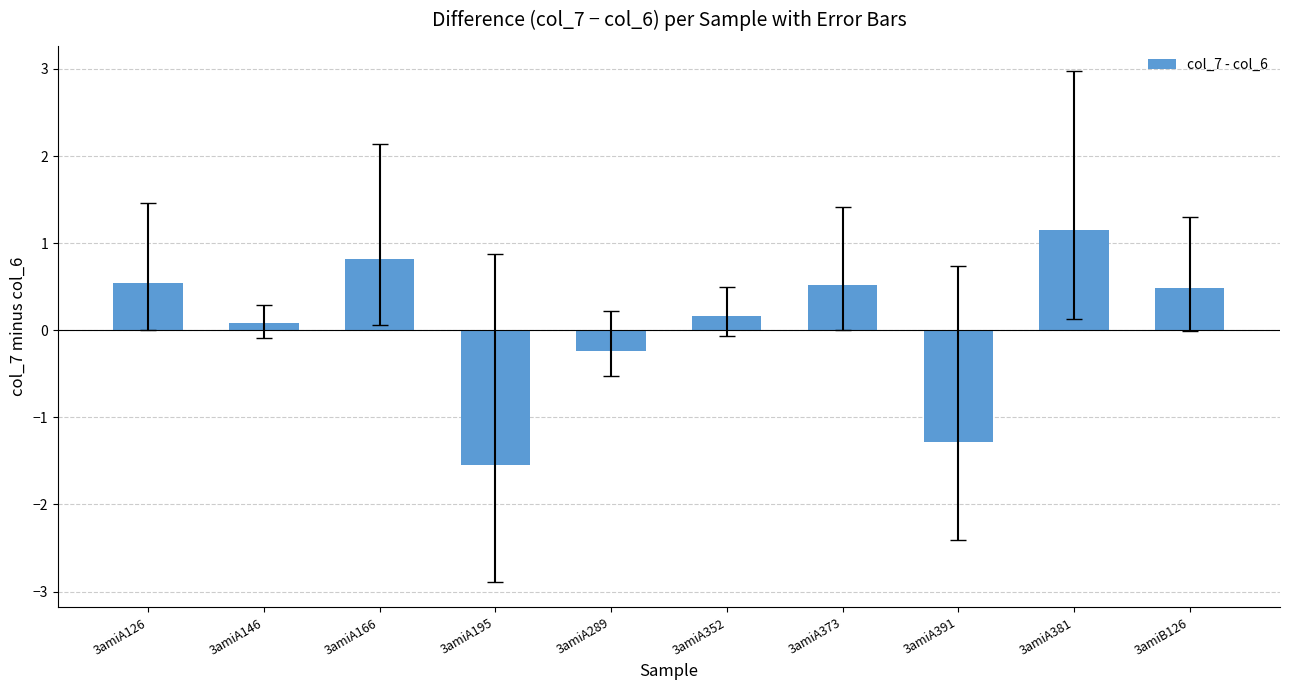

How many values are below 0?

3